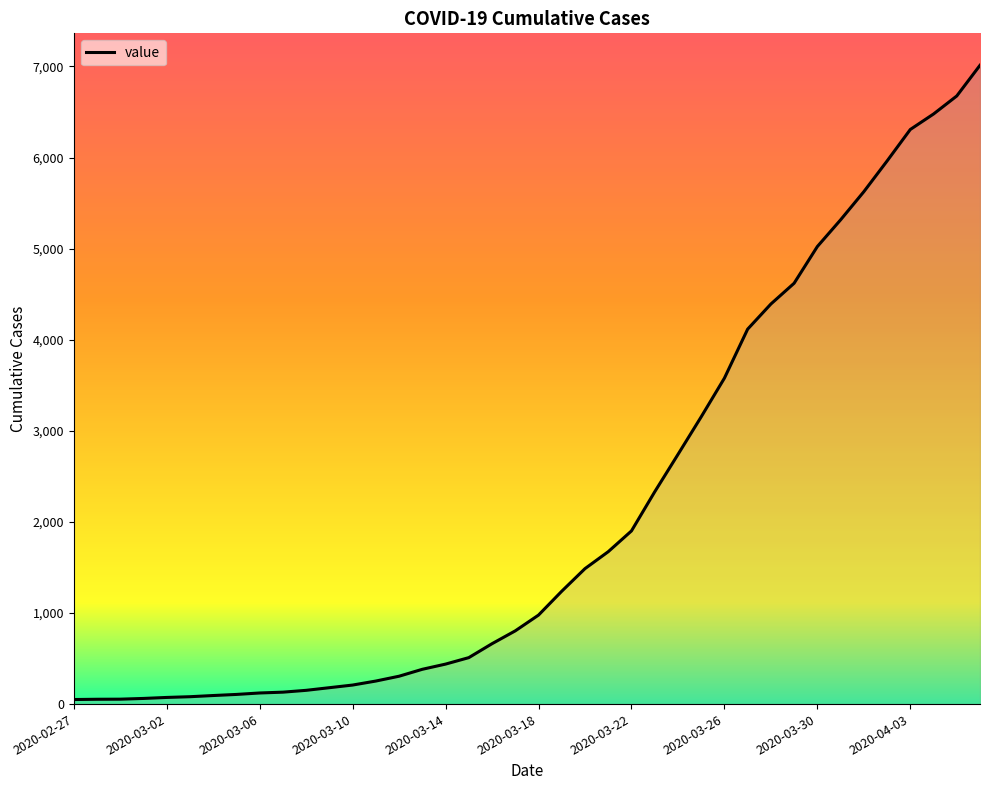

What is the maximum value shown in the chart?

7013